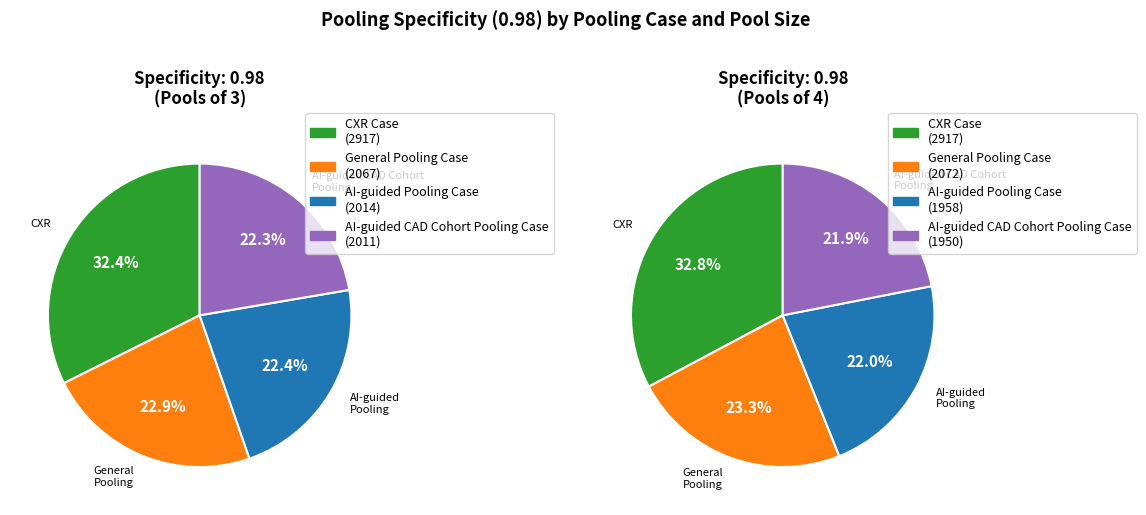

Which has a higher value, Pools of 4 or Pools of 3?

Pools of 4